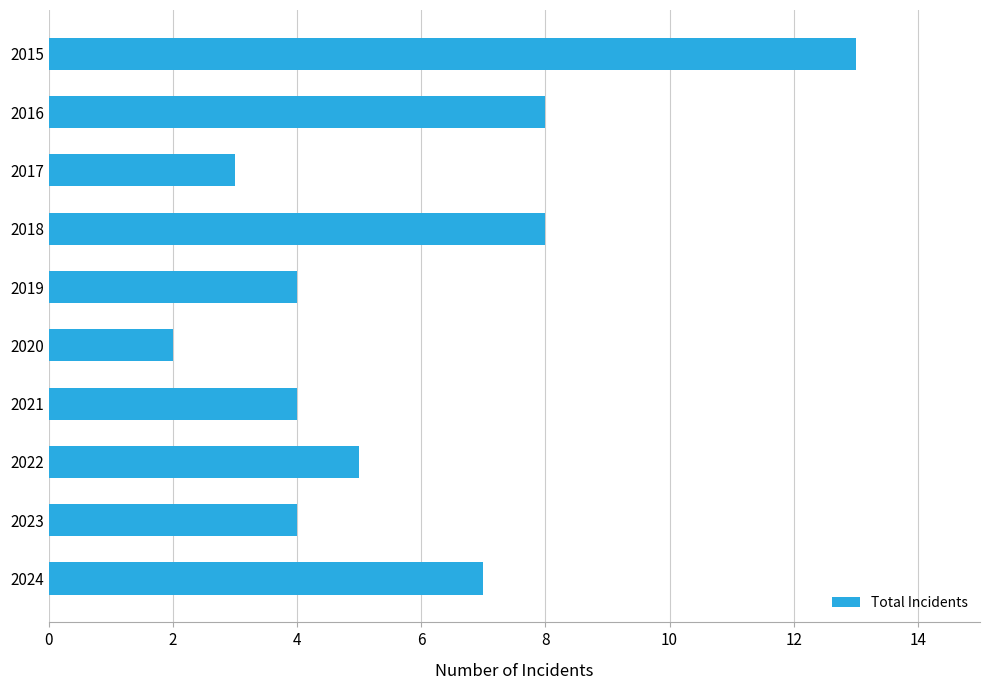

What value does the data have at 2016?

8